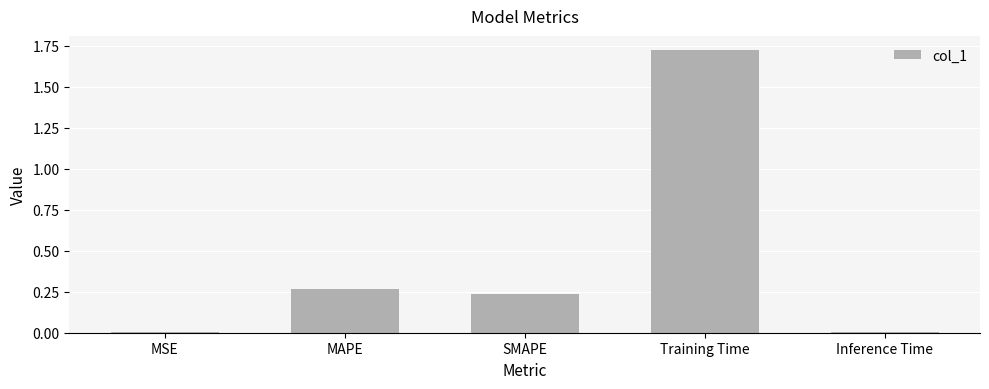

What is the change in value from MAPE to Training Time?

+1.5